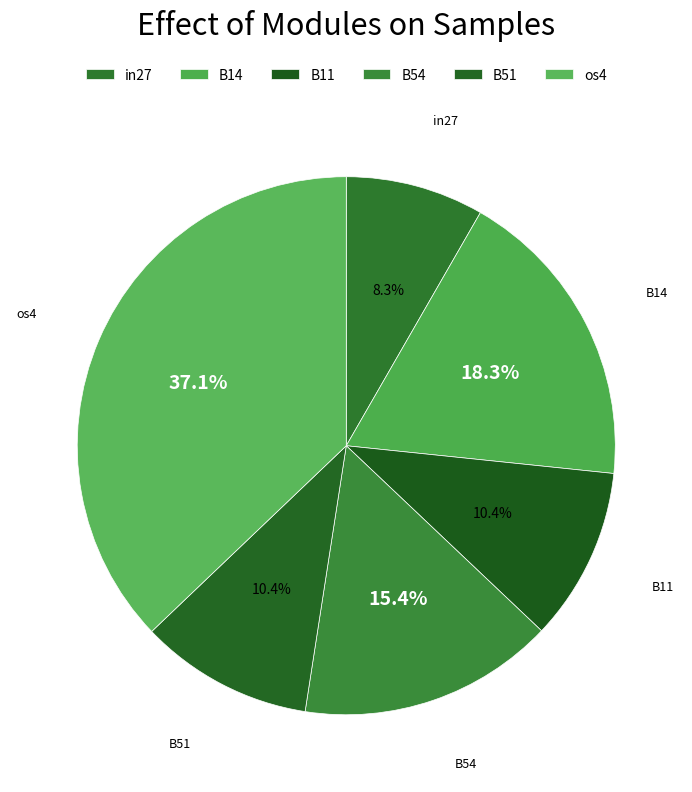

How many slices are in this pie chart?

6